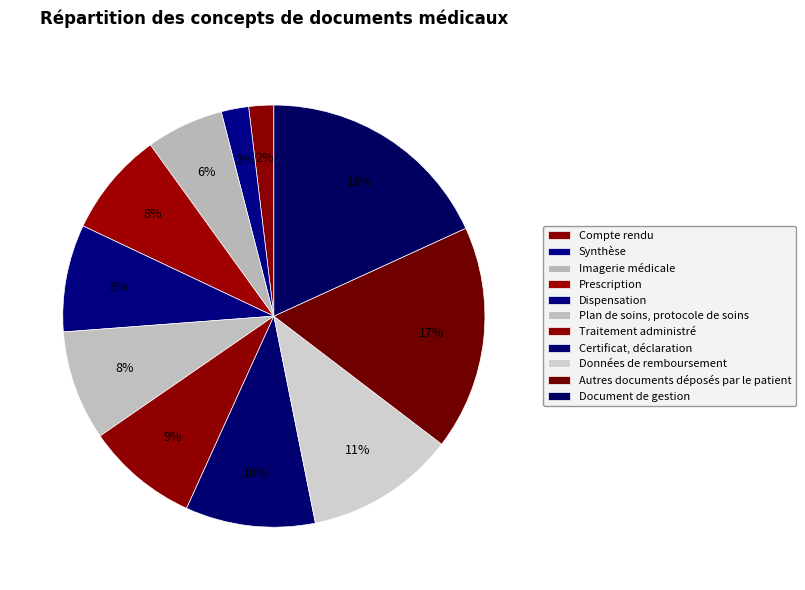

Between Traitement administré and Autres documents déposés par le patient, which is larger?

Autres documents déposés par le patient